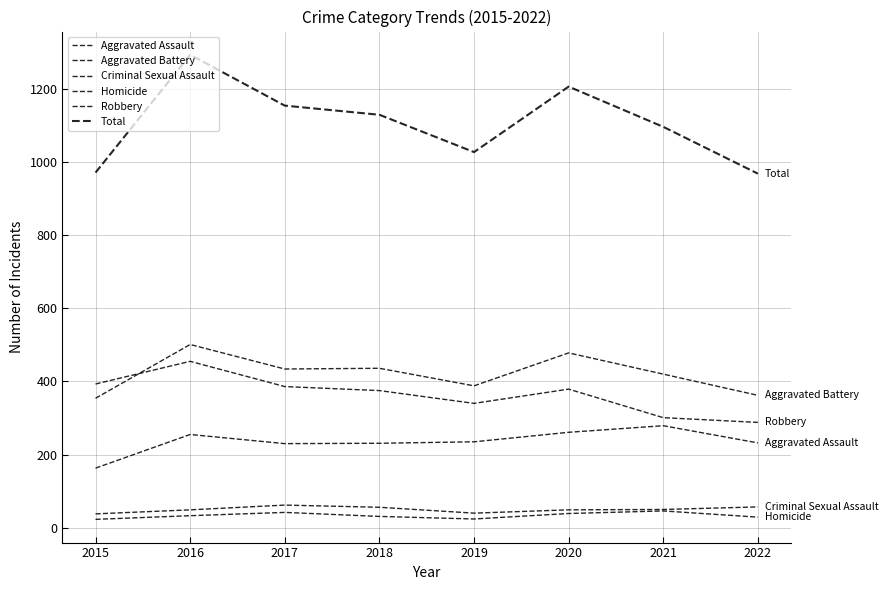

What is the value of the Robbery point at the 1st from the left?

393